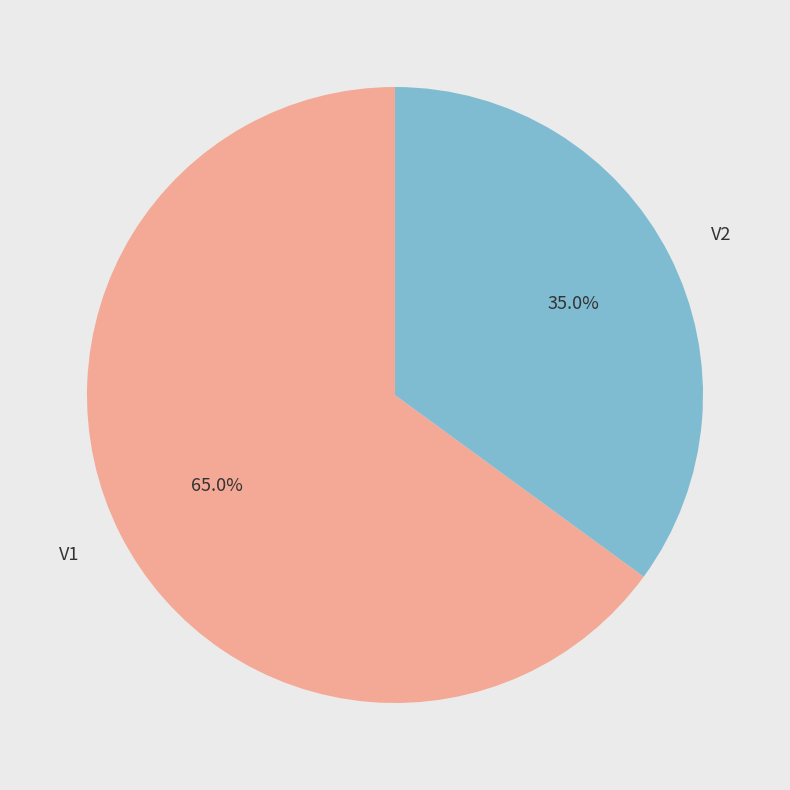

Rank the categories by value from lowest to highest.

V2, V1